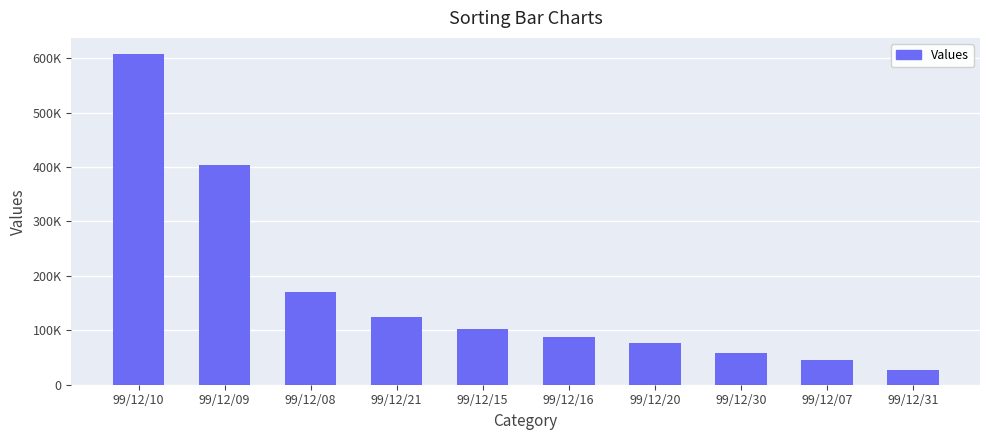

What is the sum of the values at 99/12/08 and 99/12/09?

574000